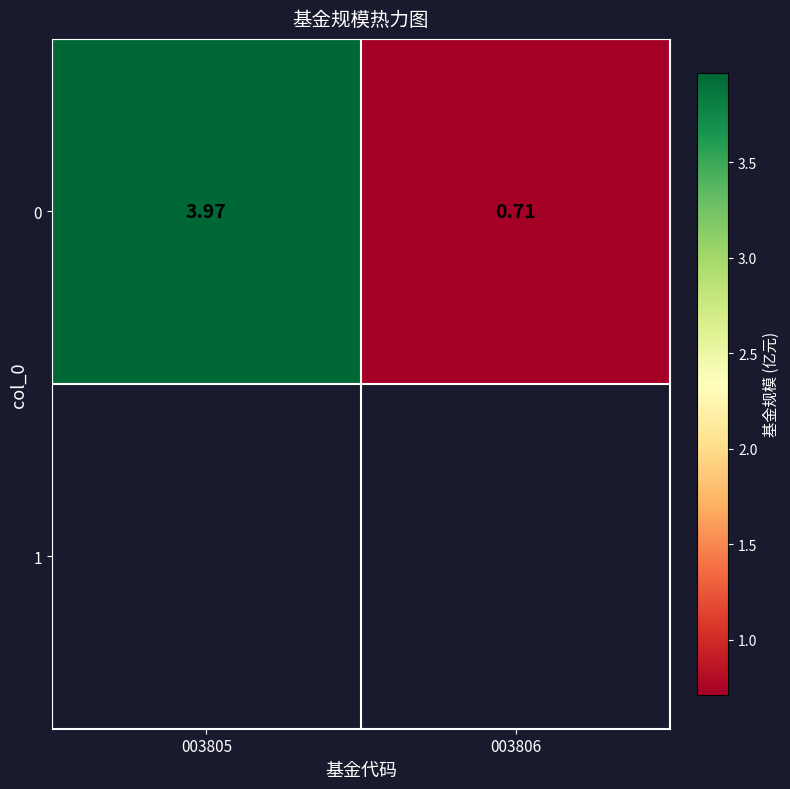

What is the average value?

2.3